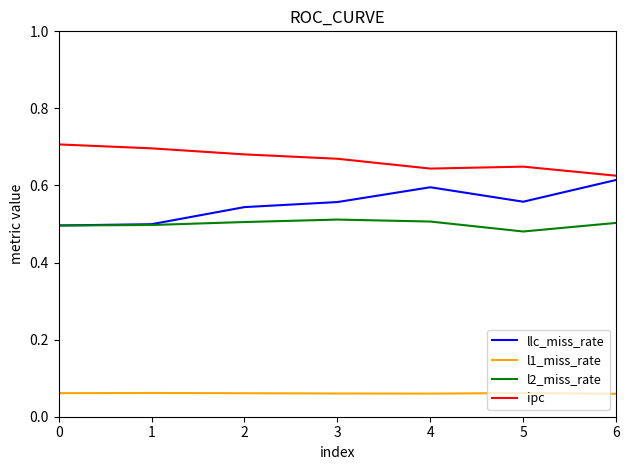

True or false: l2_miss_rate and ipc cross at least once.

False